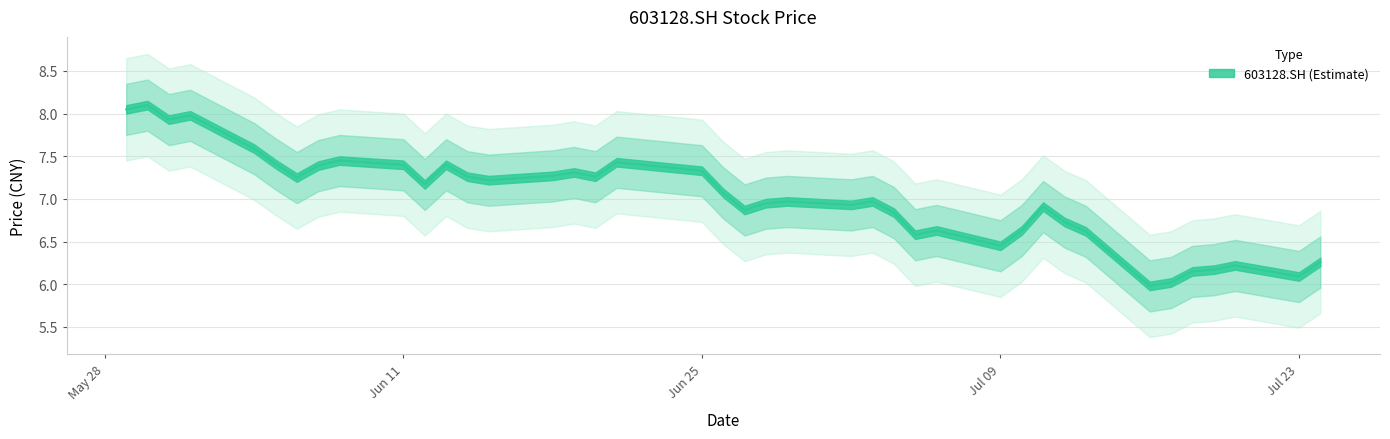

At which category does the chart reach its peak across all series?

2012-05-30